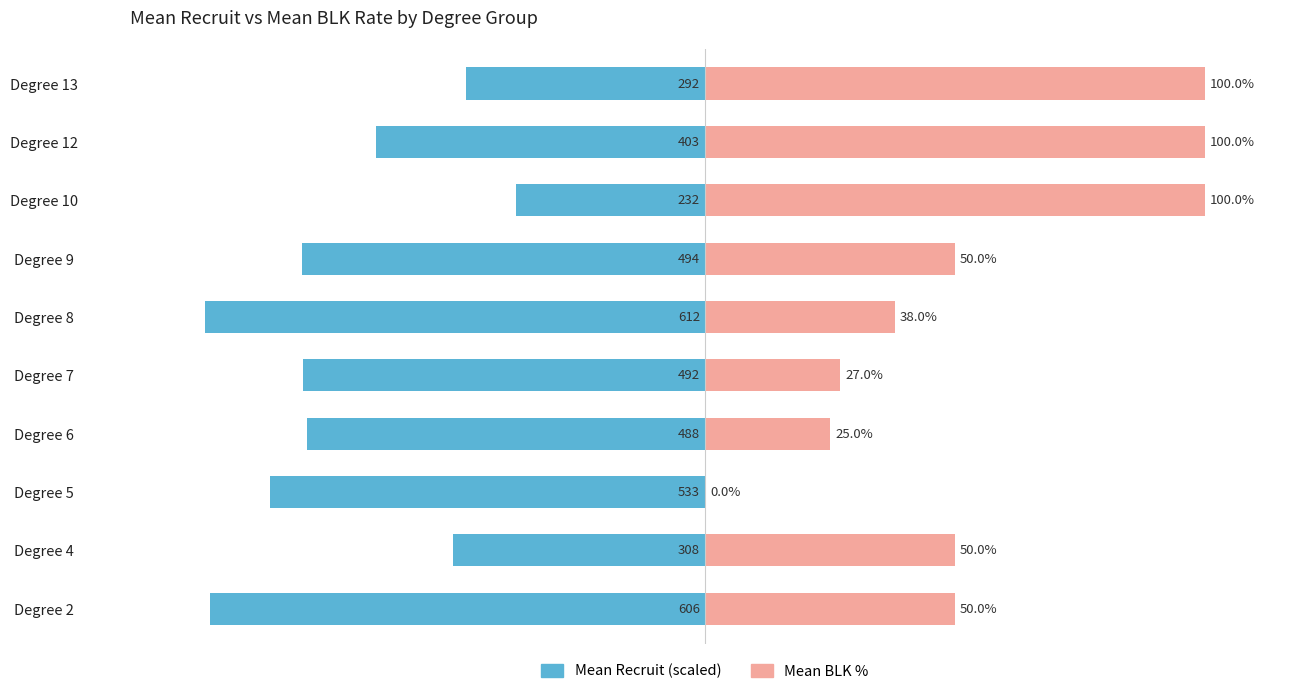

How many categories are shown in the chart?

10